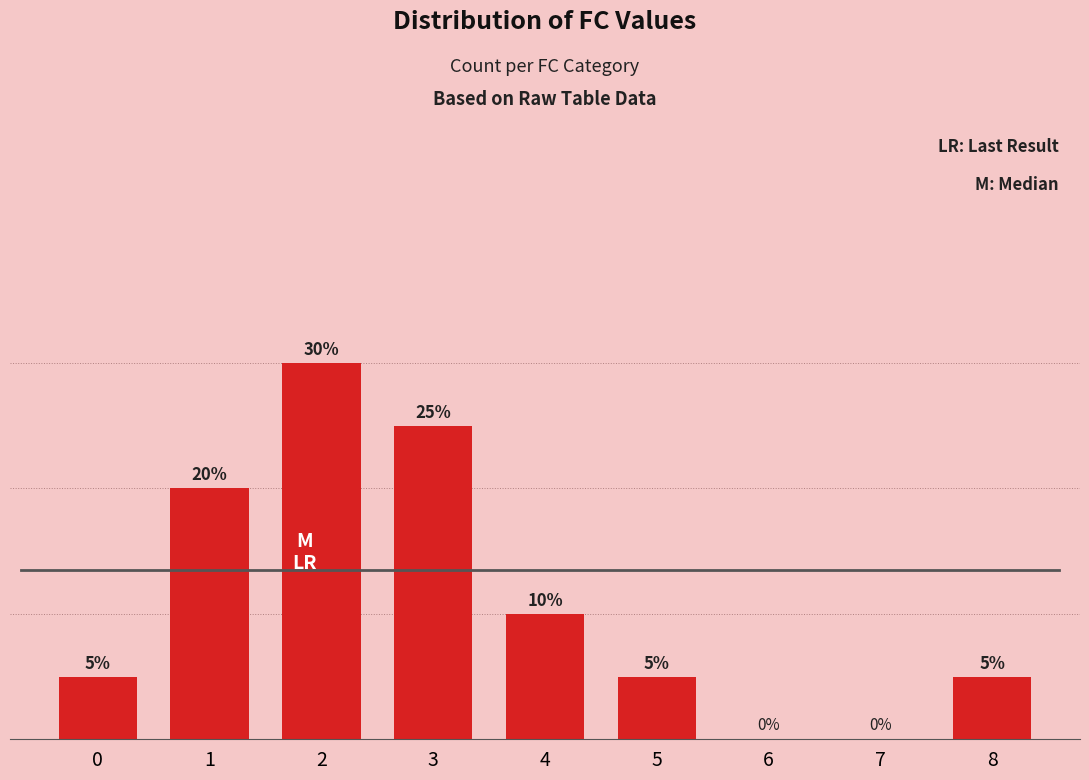

Reading right to left, transcribe all the data shown in this chart.

8=5	7=0	6=0	5=5	4=10	3=25	2=30	1=20	0=5